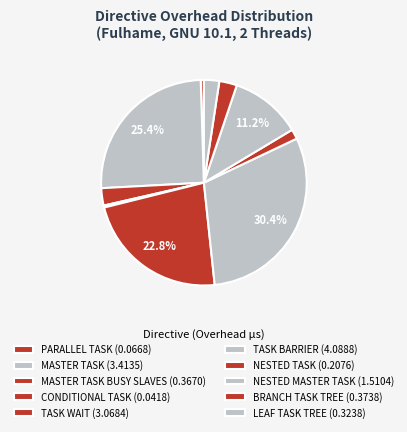

How many slices are in this pie chart?

10